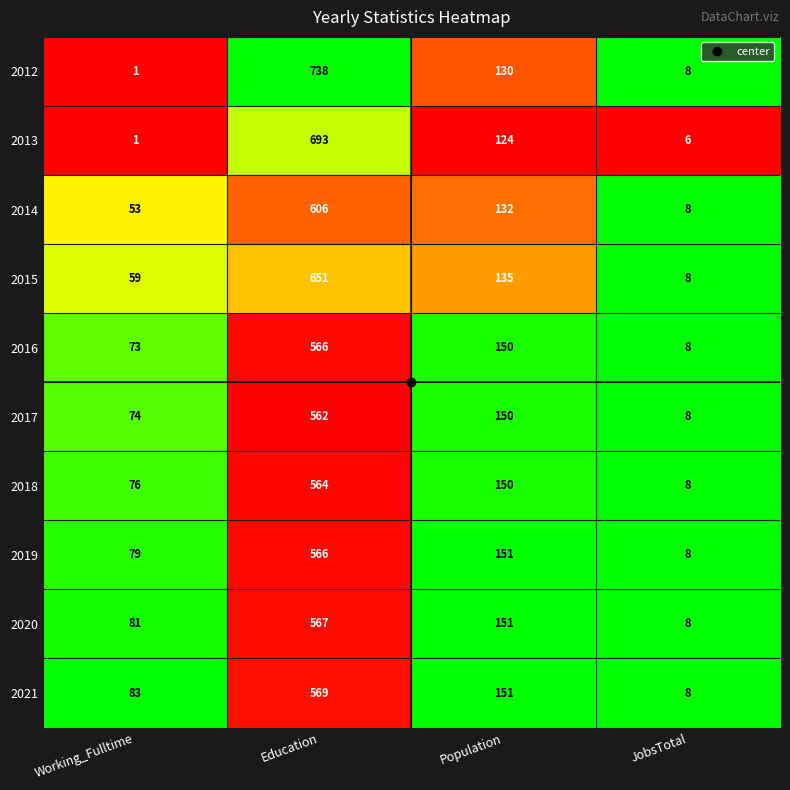

What is the average value of the 2013 series?

206